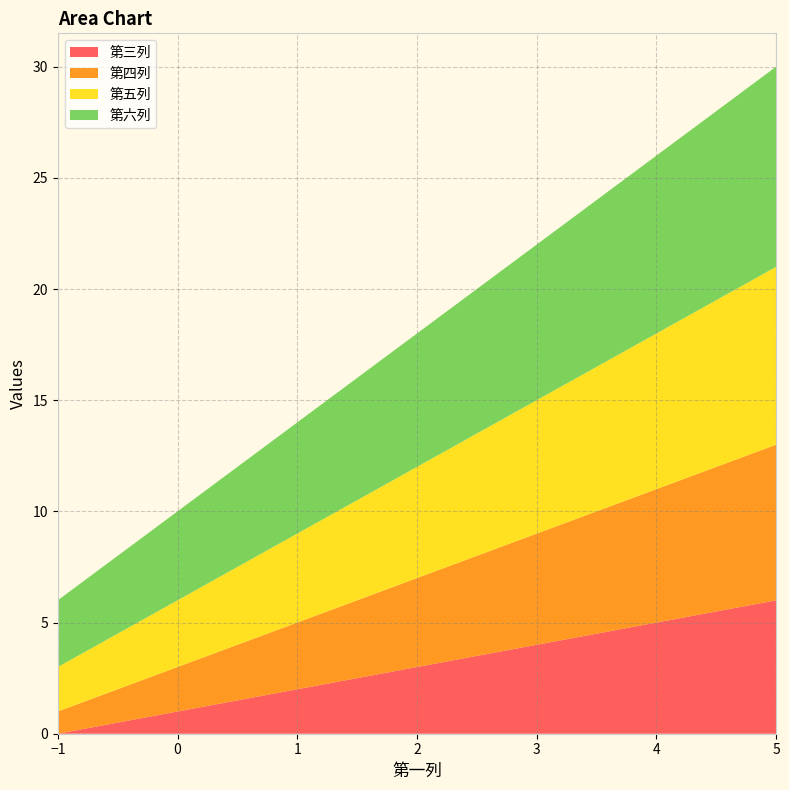

Reading left to right, list all the values displayed in this chart.

第三列: 0	1	2	3	4	5	6
第四列: 1	2	3	4	5	6	7
第五列: 2	3	4	5	6	7	8
第六列: 3	4	5	6	7	8	9